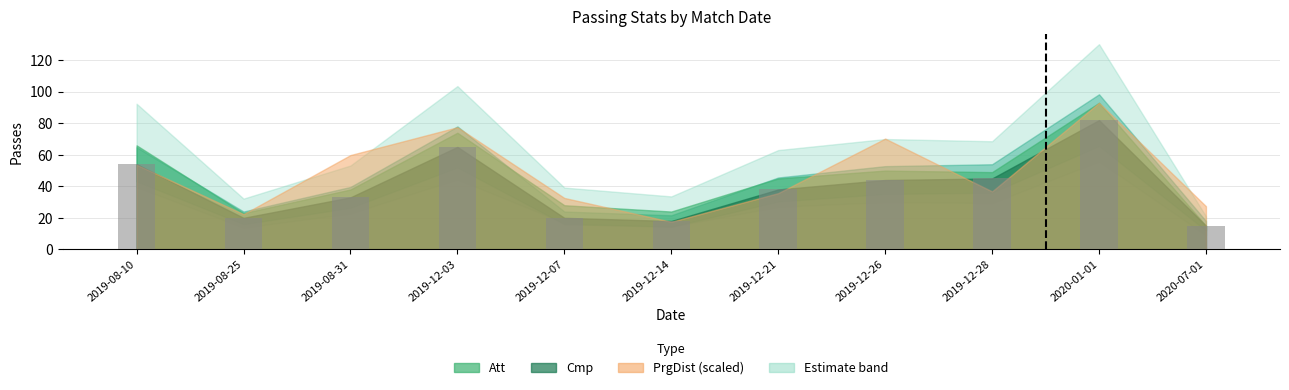

Approximately how many times larger is the value at 2019-12-07 compared to 2019-12-21?

0.5